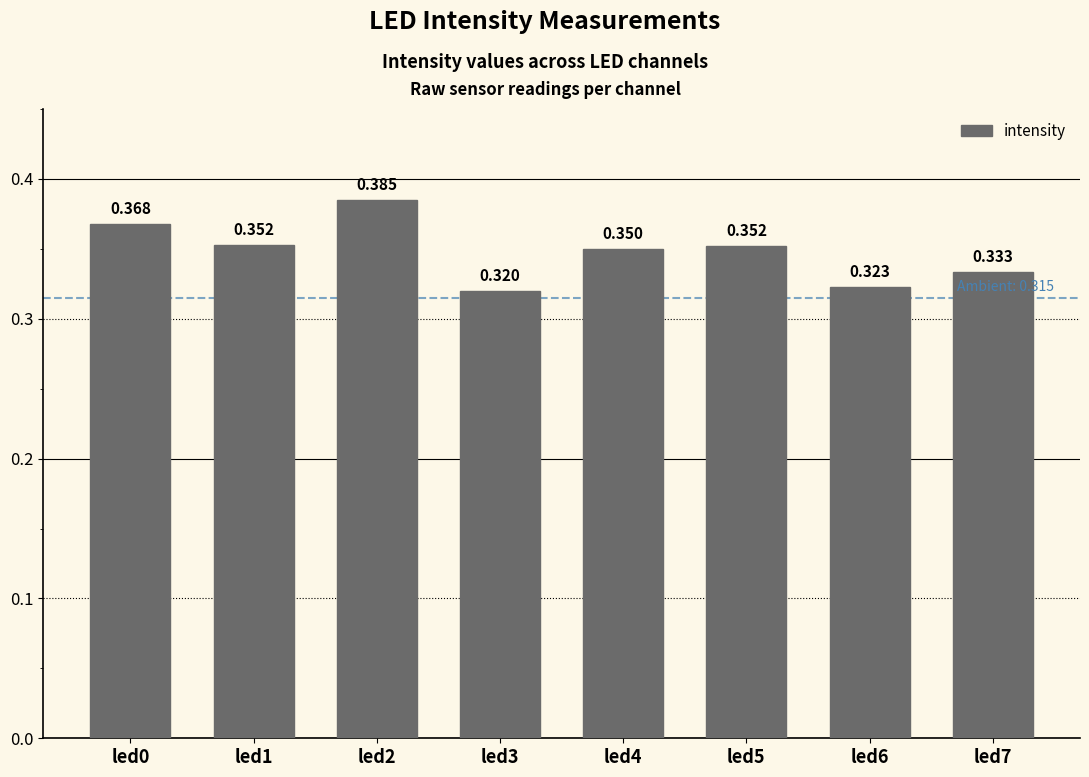

What is the difference between the maximum and minimum values?

0.1